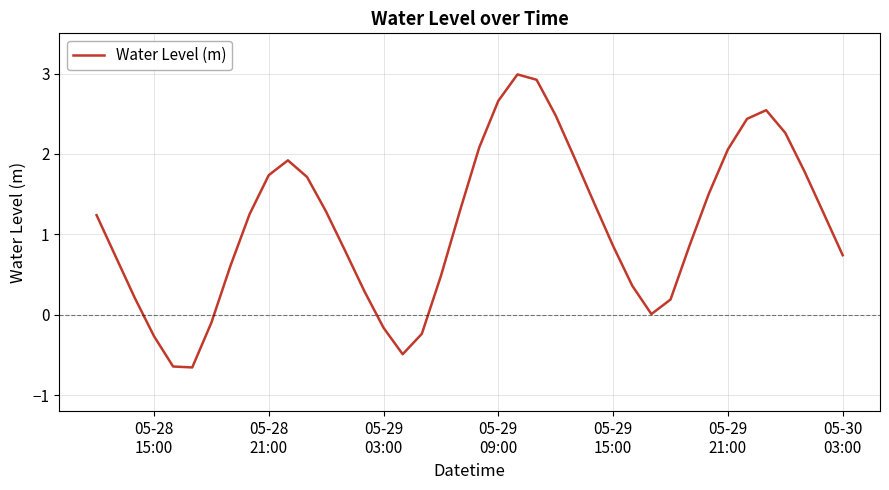

What is the minimum value shown in the chart?

-0.7